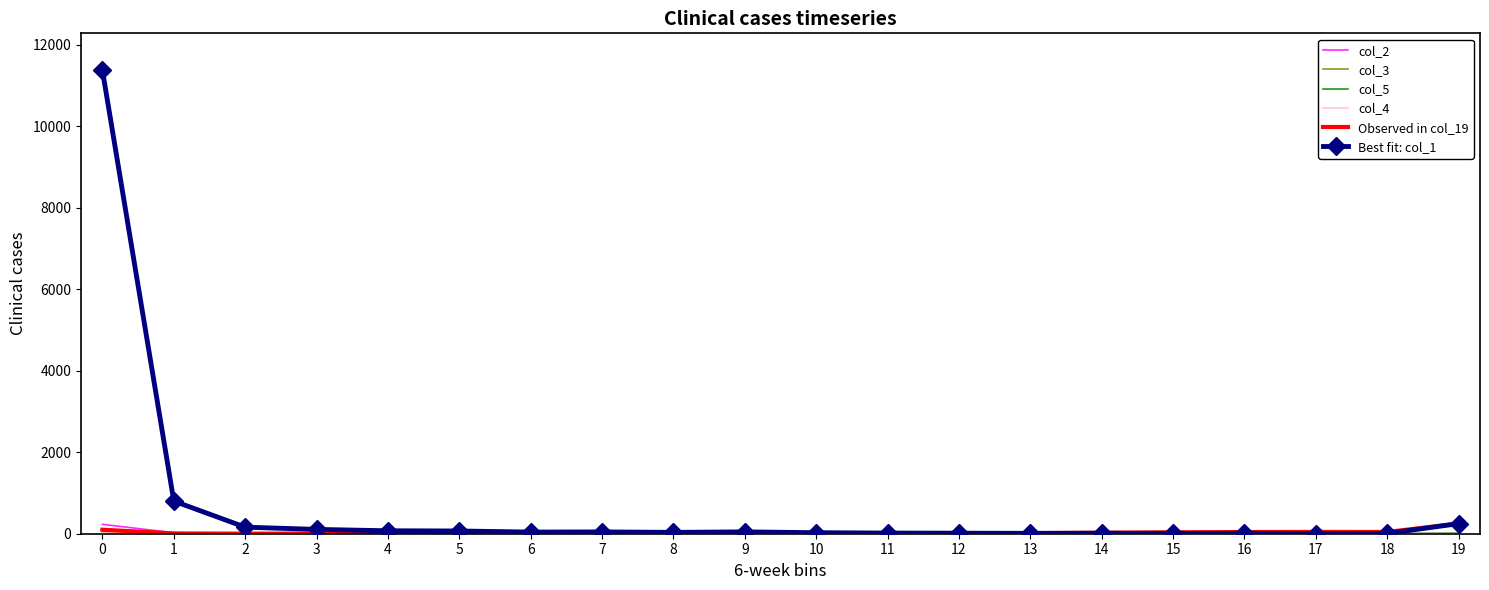

Which series has the widest spread of values?

Best fit: col_1